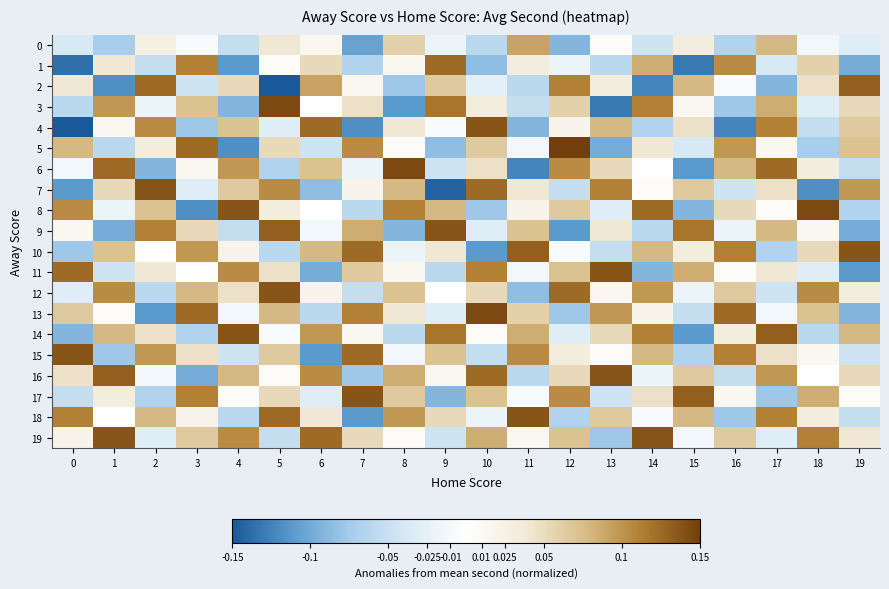

Which series has the largest total across all categories?

19